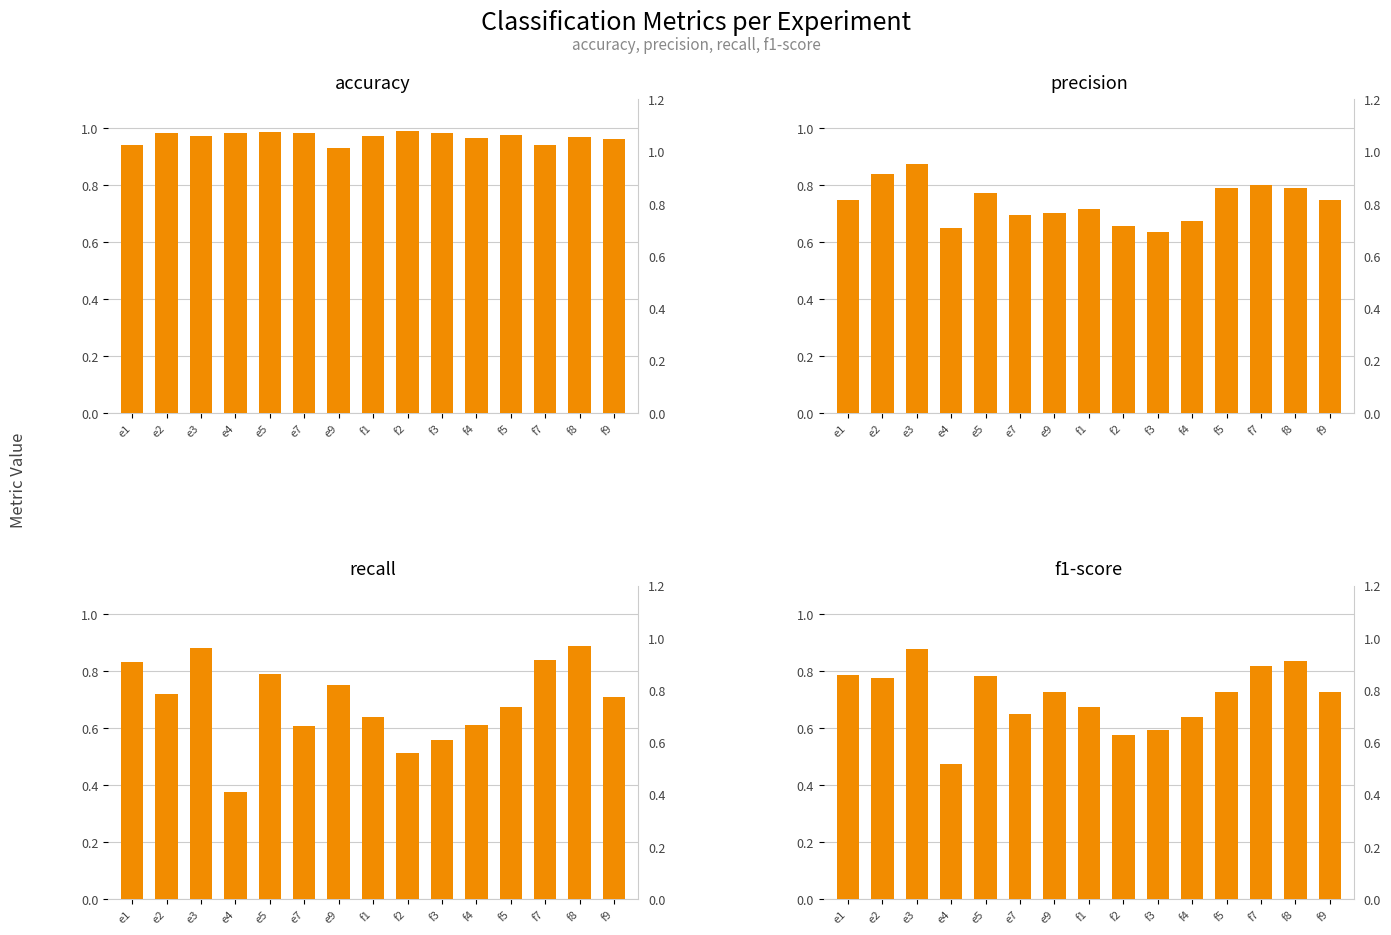

At which category is the sum across all series the highest?

e3